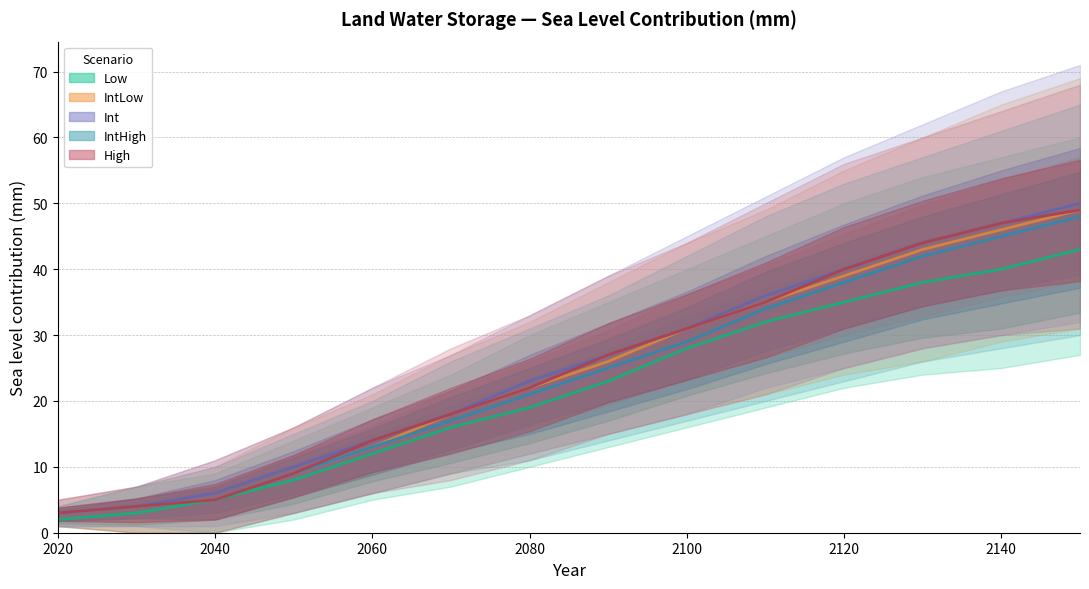

How many data points in IntLow median are above 26?

6